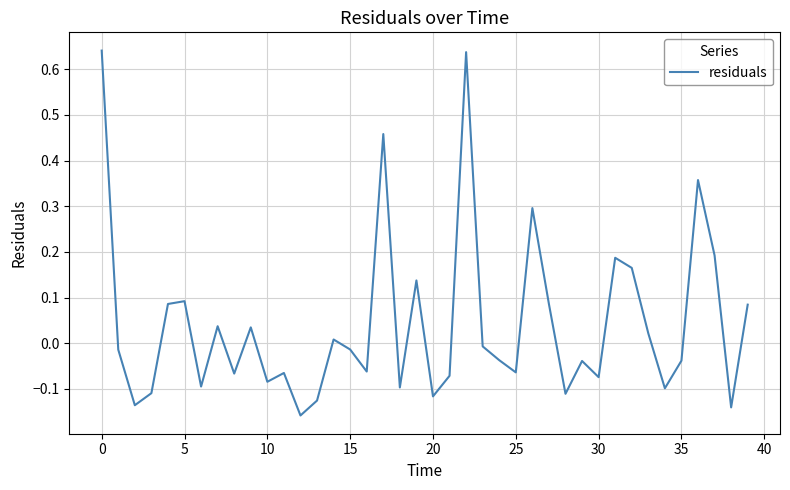

How many lines are shown in the chart?

1